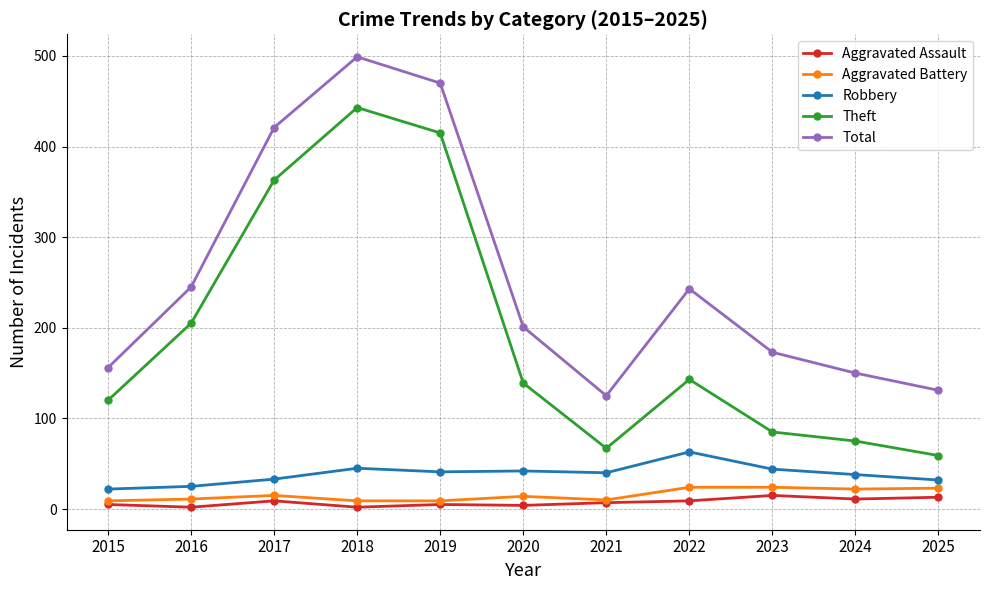

Which series has the widest spread of values?

Theft